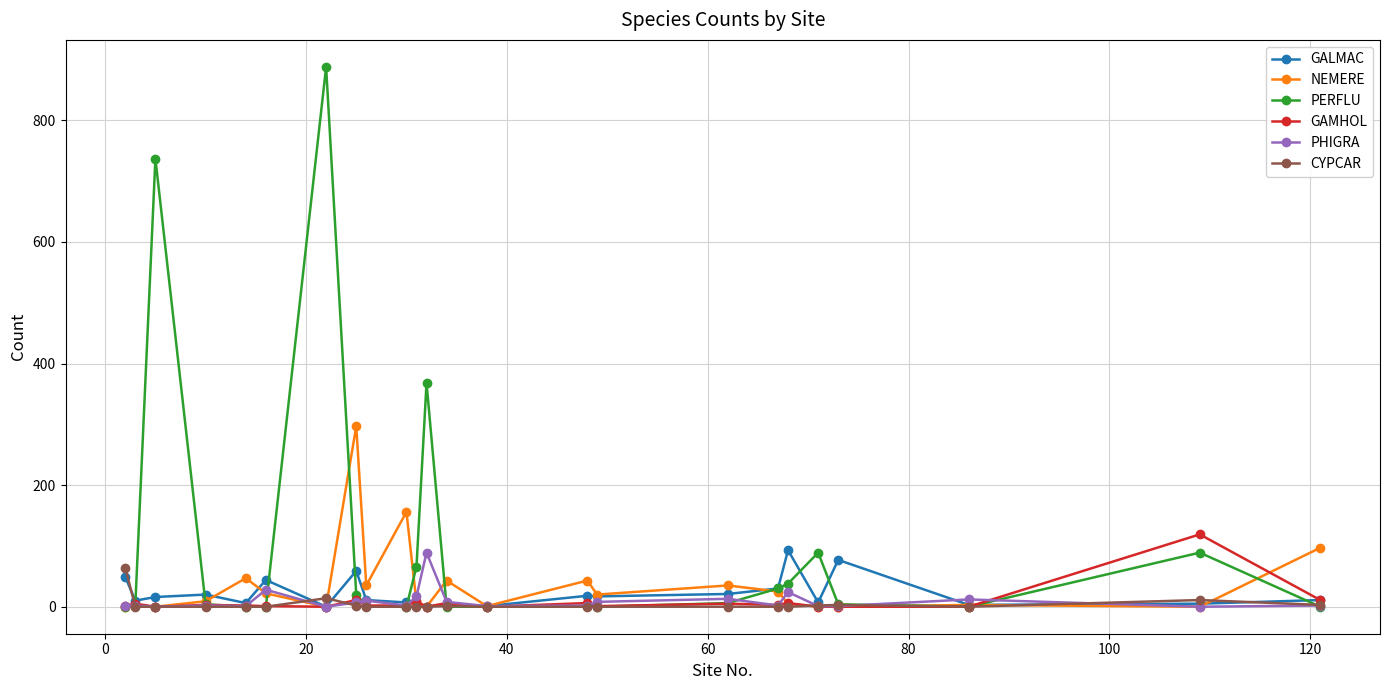

What is the maximum value for GALMAC?

93